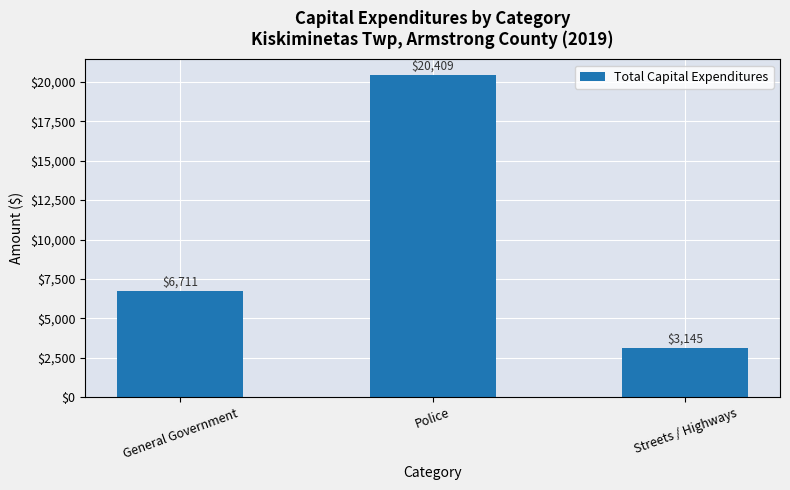

Which category has the highest value across all series?

Police